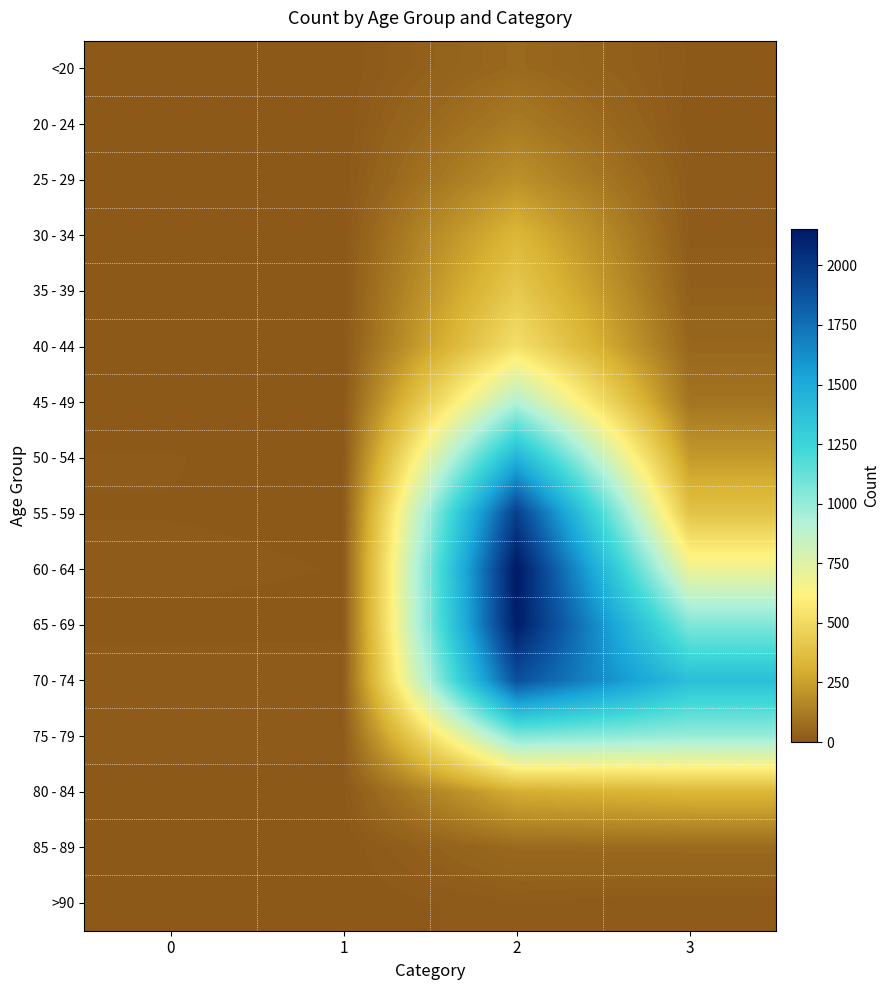

How many categories are shown in the chart?

4